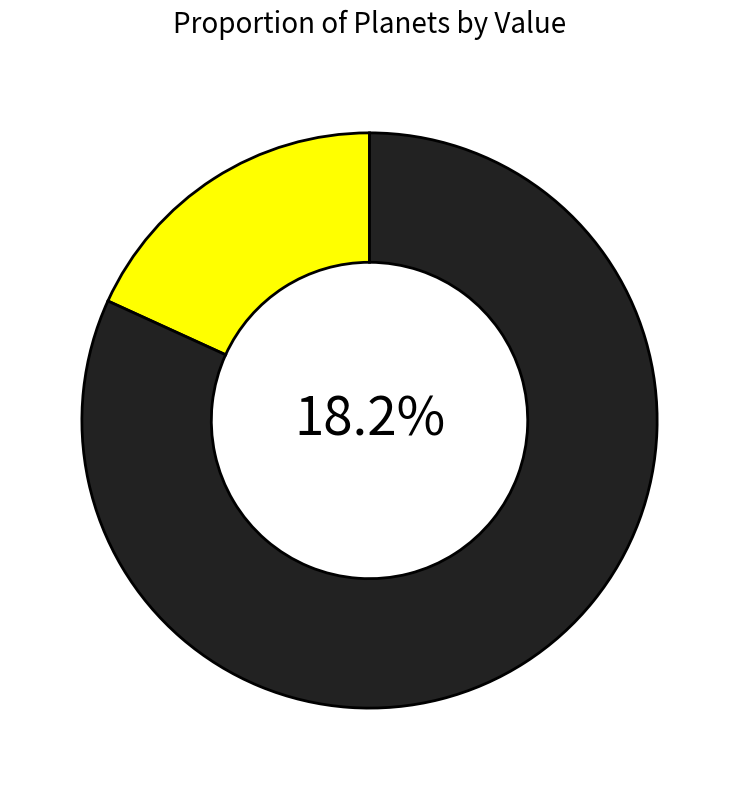

Between saturn and mercury, which is larger?

saturn